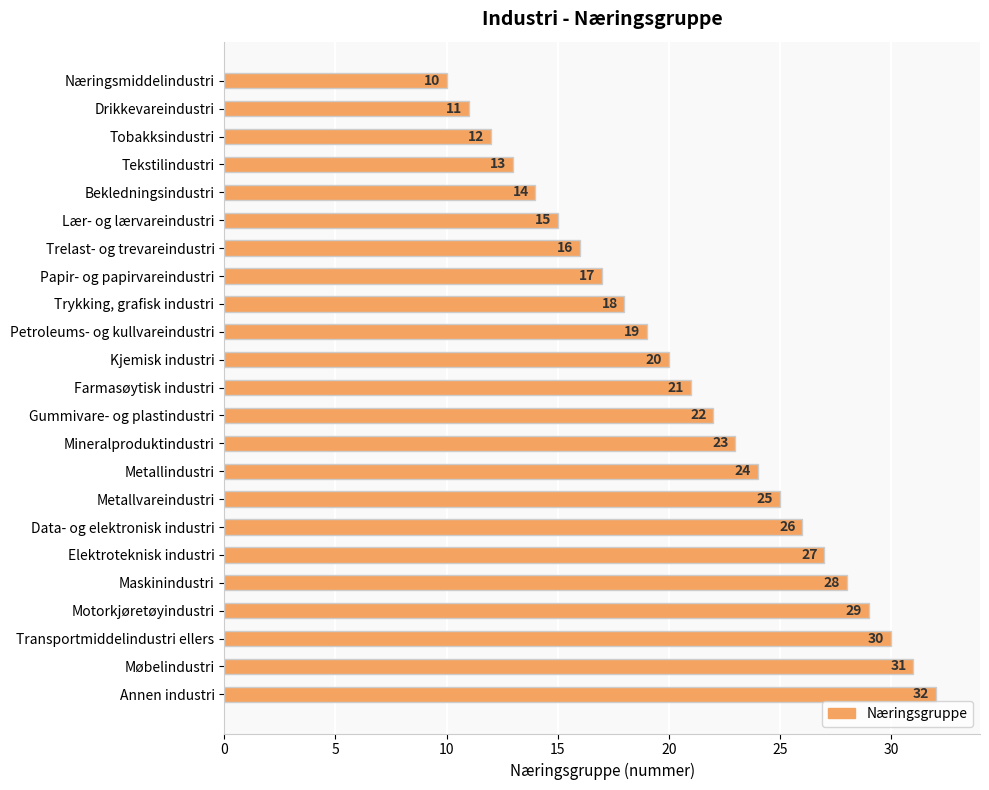

What is the difference between the maximum and minimum values?

22